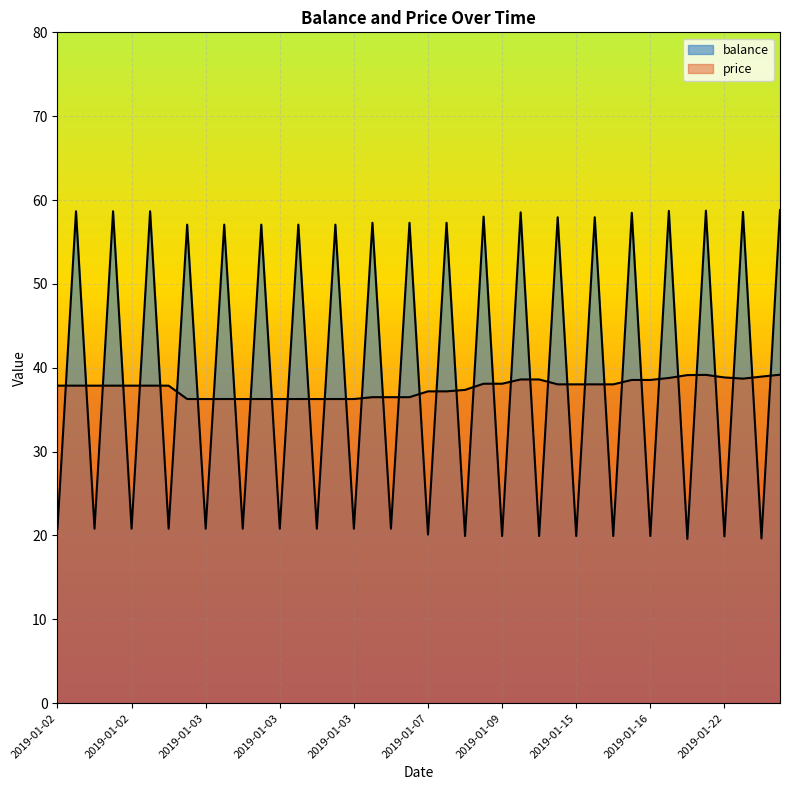

What is the difference between the second highest and minimum values in the price series?

2.9